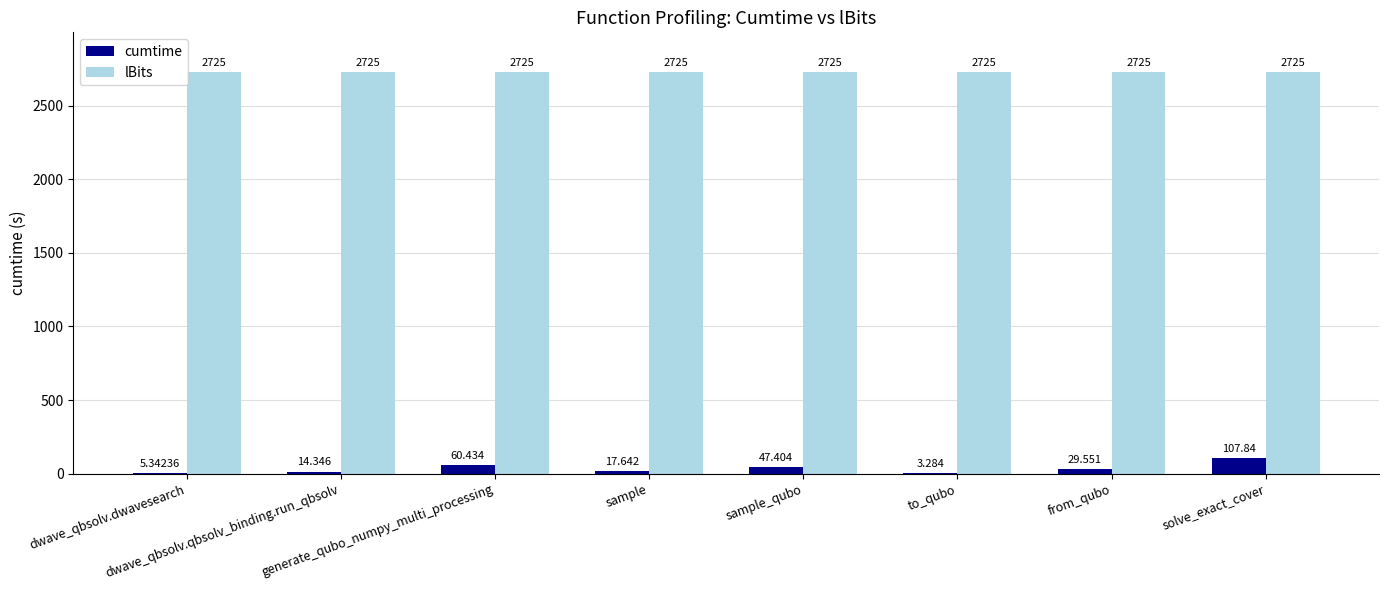

Which series has the largest total across all categories?

lBits